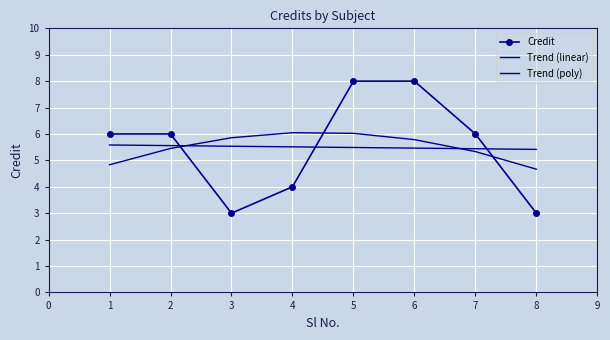

What is the value of the Trend (linear) point at the 2nd from the left?

5.6